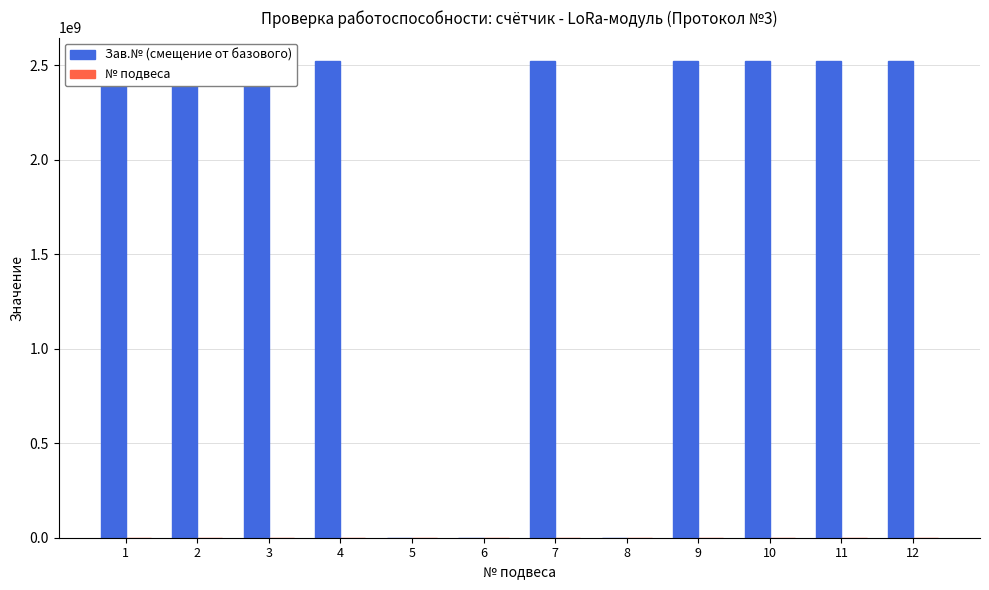

Which series has the largest total across all categories?

Зав.№ (смещение от базового)